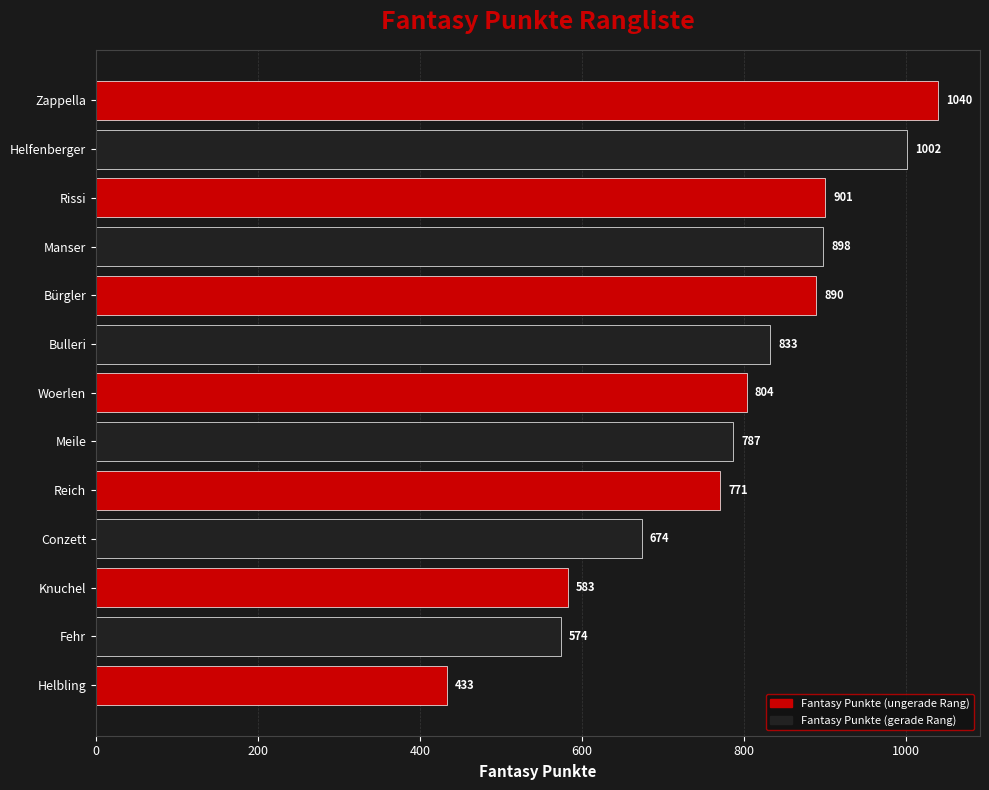

Is it true that the value at Zappella is 1040?

True